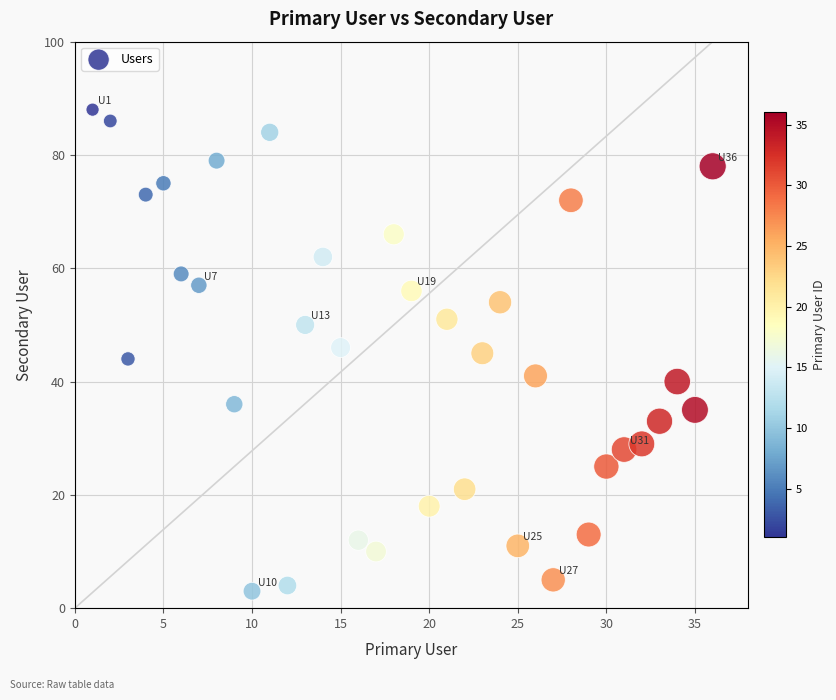

What is the range of X values (max minus min)?

35